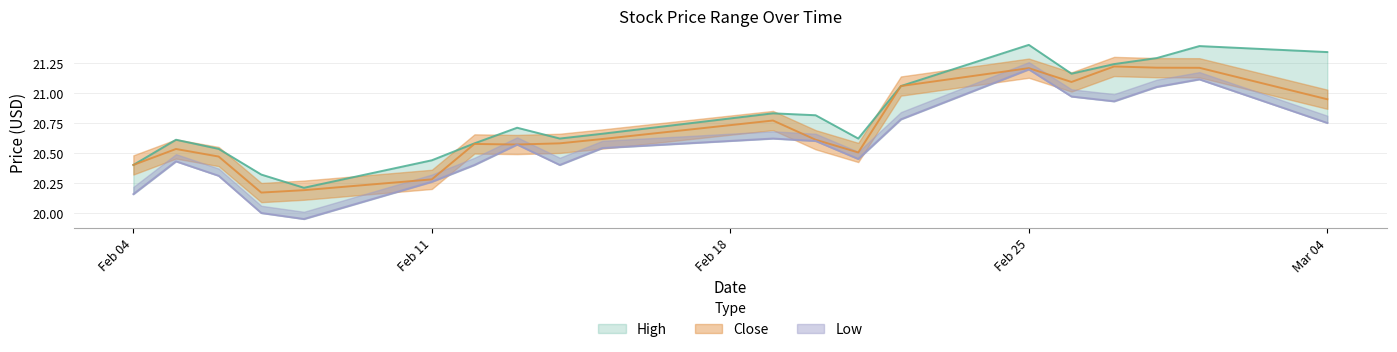

True or false: Close has a value of 21.2 at Feb 25.

True